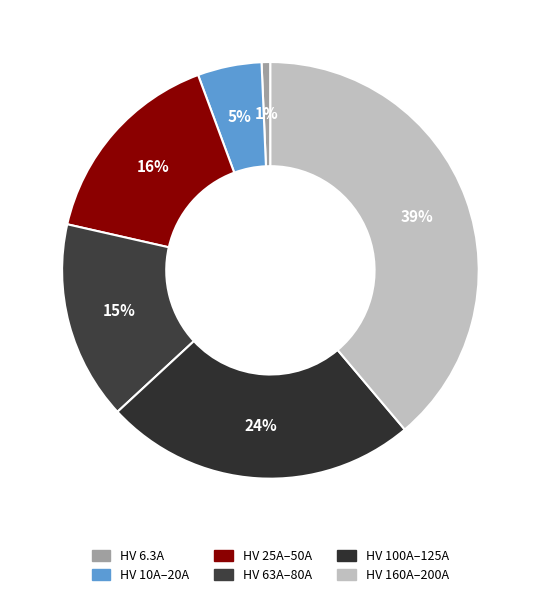

Count the number of slices in the pie.

6